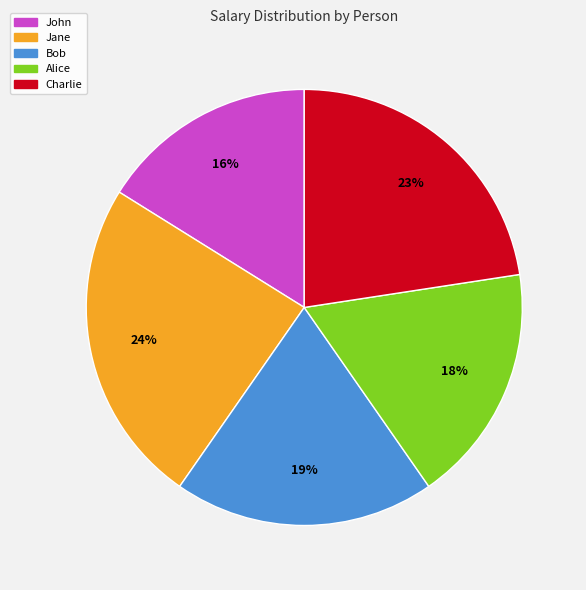

Does Alice account for over 50% of the chart?

No